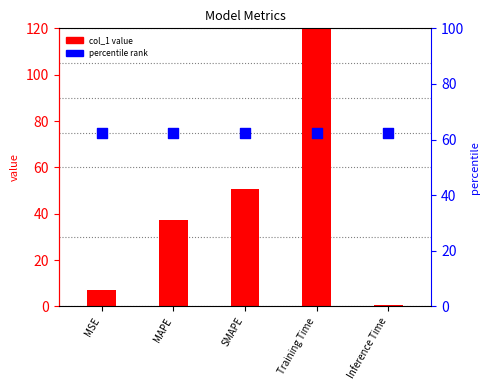

What is the change in value from MSE to MAPE?

+30.3